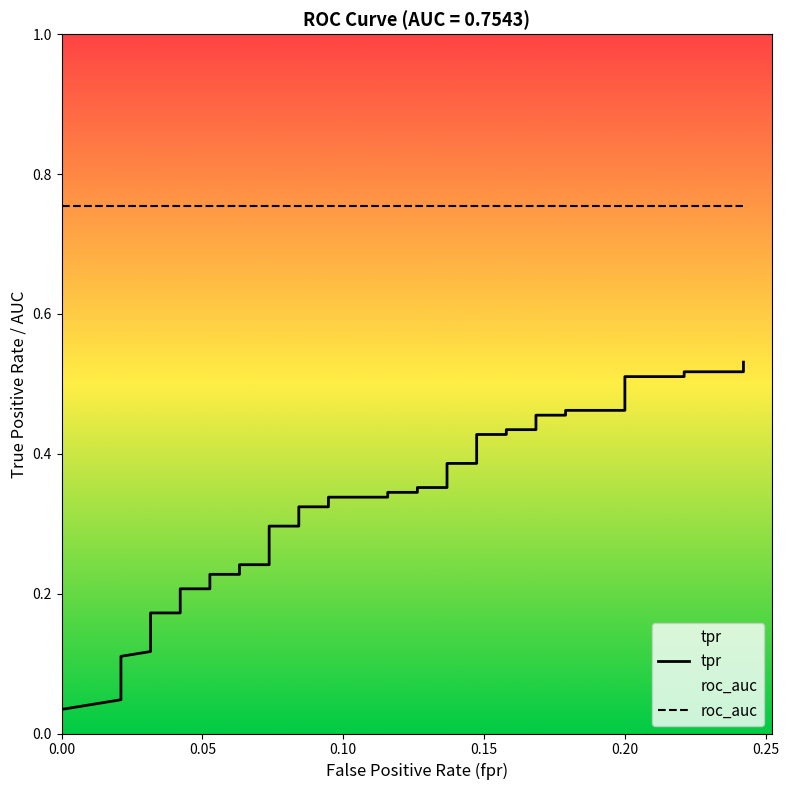

How many lines are shown in the chart?

2